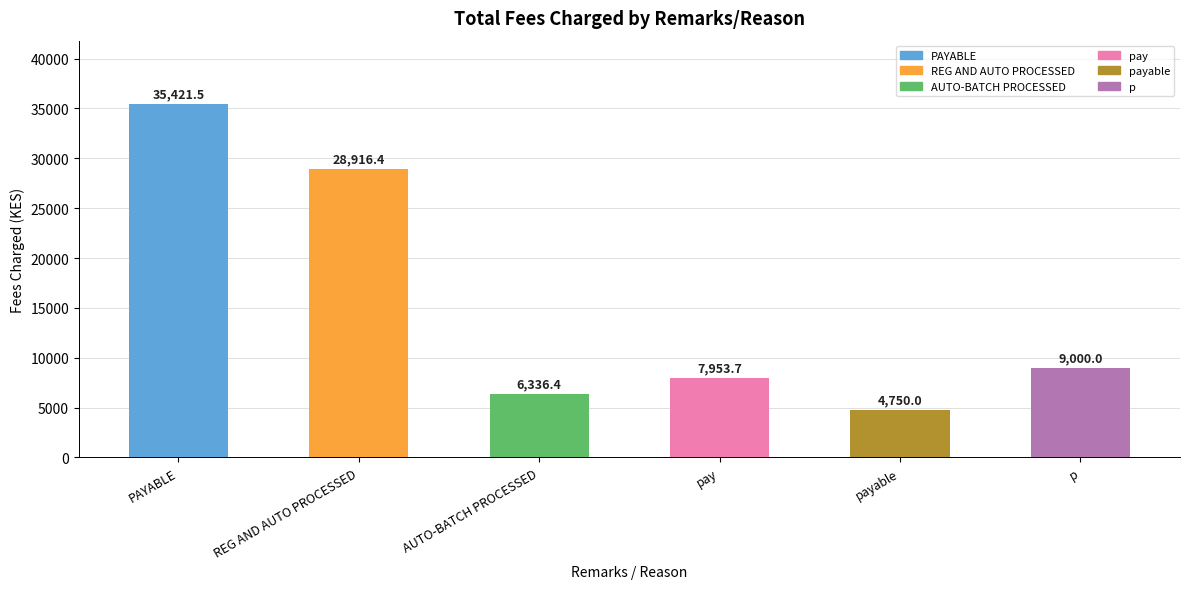

Which category has the lowest value across all series?

payable